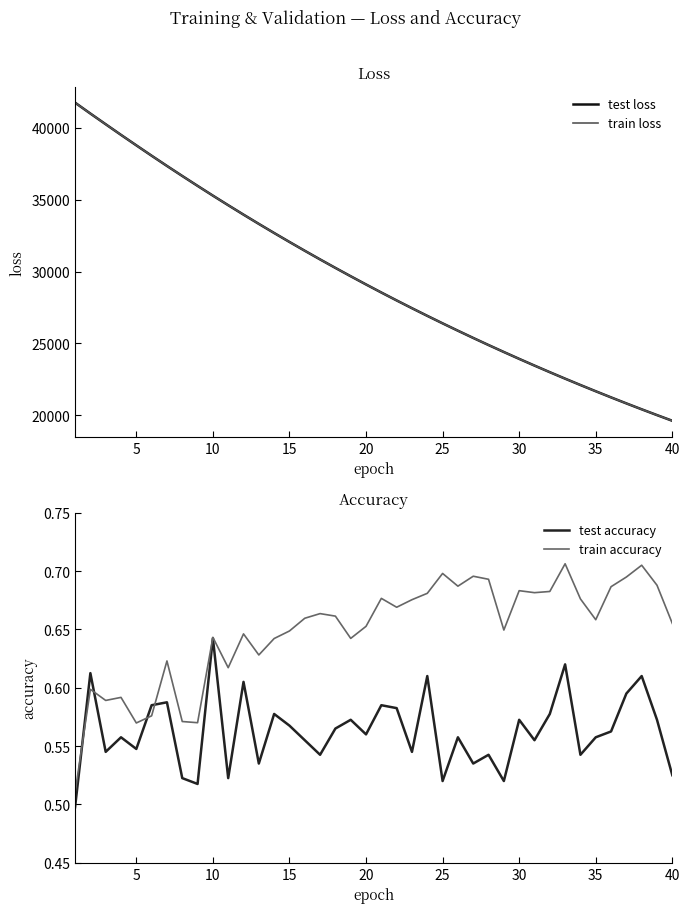

Which category has the highest value in the test accuracy series?

10